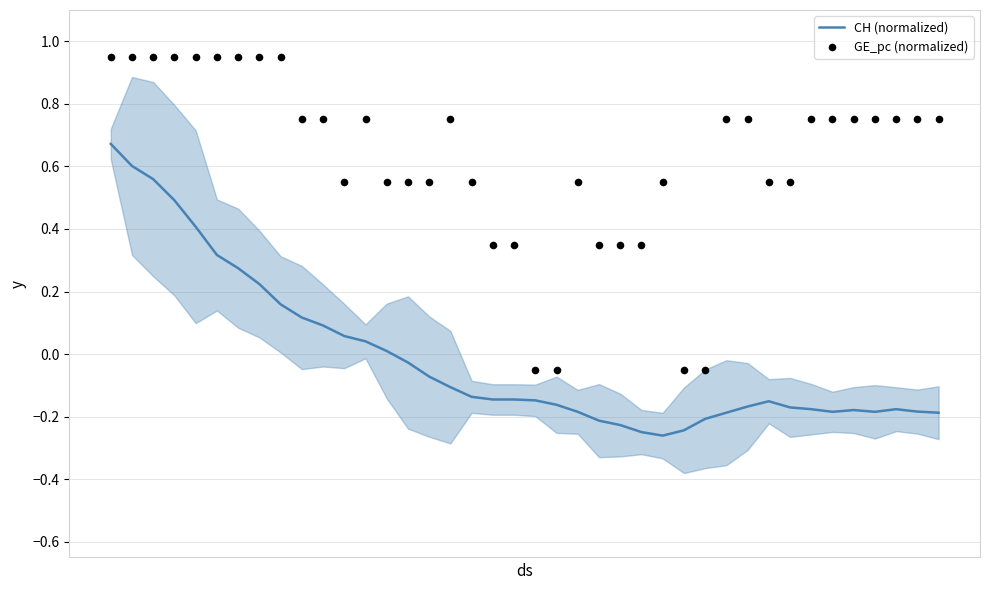

Is the value of GE_pc (normalized) at 33 greater than the value of CH (normalized) at 20?

Yes